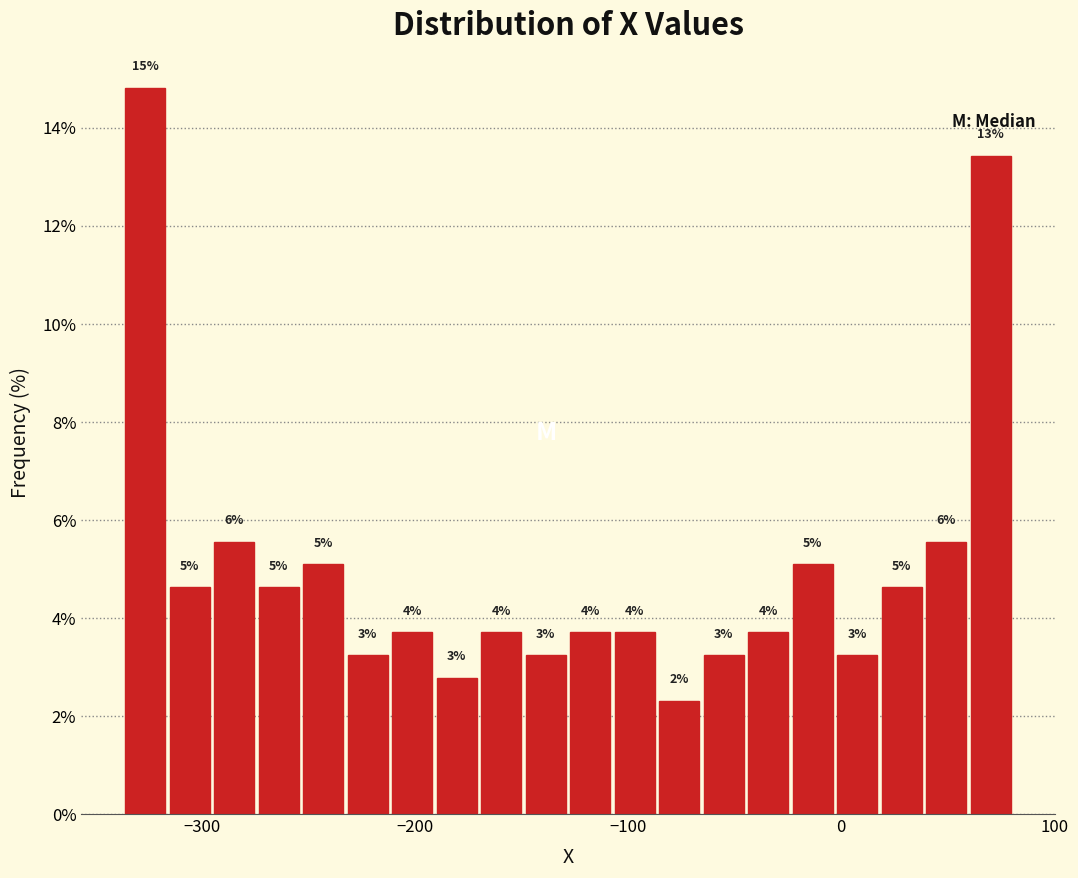

Around what value on the x-axis is the tallest bar? Give the approximate position of its centre, as read against the axis.

-330